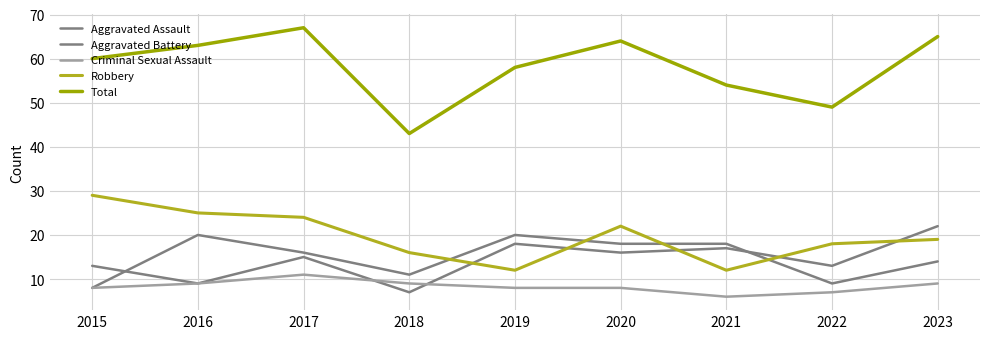

Reading right to left, extract all data points from this chart.

Aggravated Assault: 22	13	17	16	18	7	15	9	13
Aggravated Battery: 14	9	18	18	20	11	16	20	8
Criminal Sexual Assault: 9	7	6	8	8	9	11	9	8
Robbery: 19	18	12	22	12	16	24	25	29
Total: 65	49	54	64	58	43	67	63	60